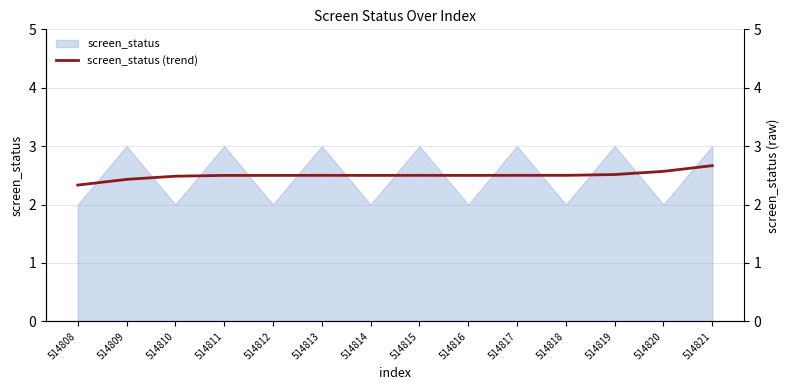

True or false: the data shows 0.7 at 514810.

False